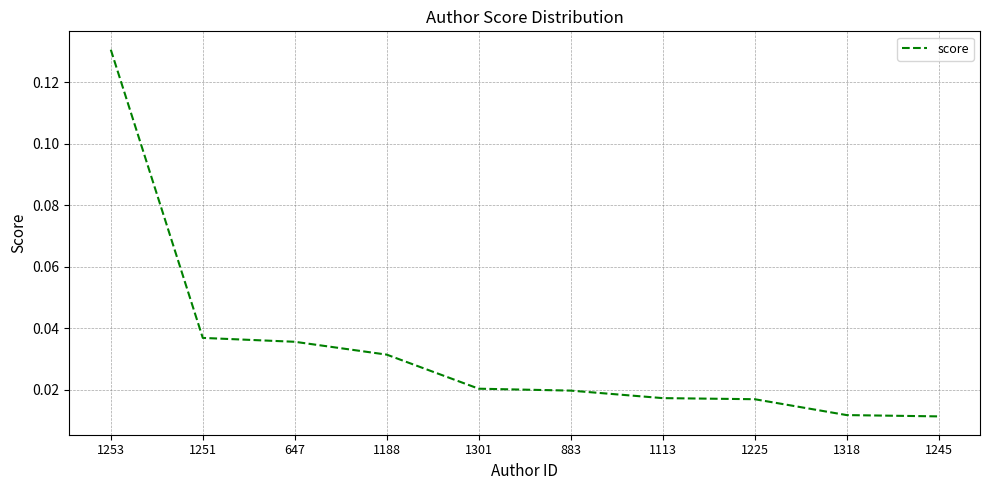

What position from the left is 1318?

9